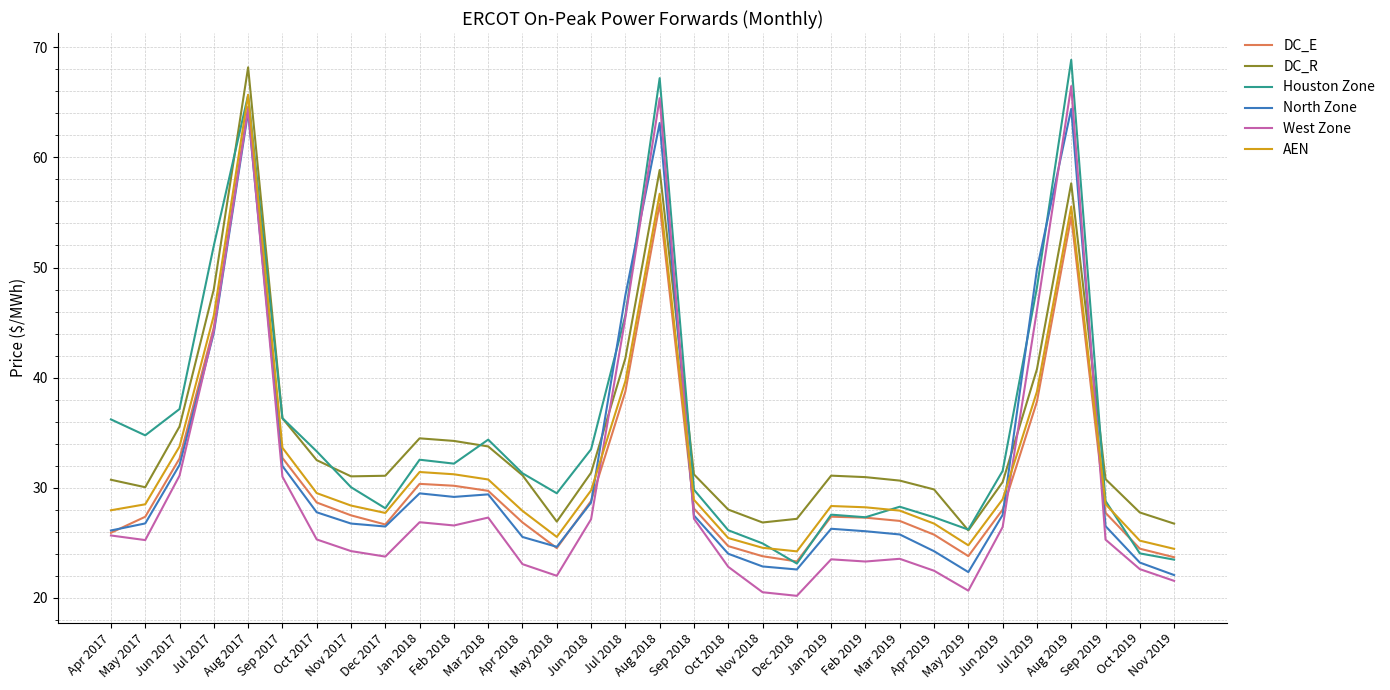

Count the number of categories in the chart.

32